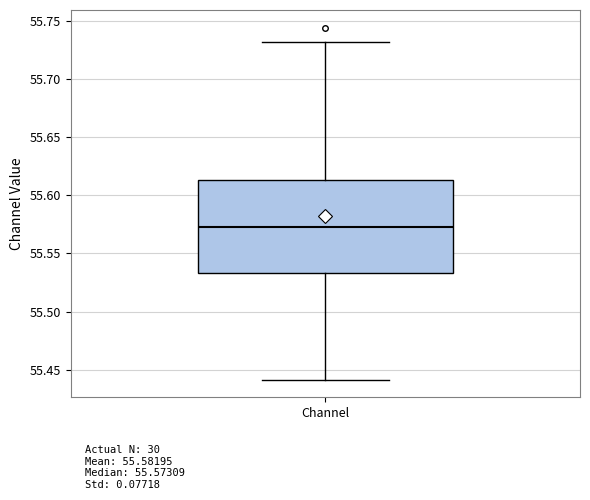

Read this box plot against the y-axis: the position of the median line, the range covered by the box, and the ends of both whiskers. The values are not printed on the chart, so give them approximately, as read against the axis.

median 55.575, box 55.535 to 55.615, whiskers 55.440 to 55.730